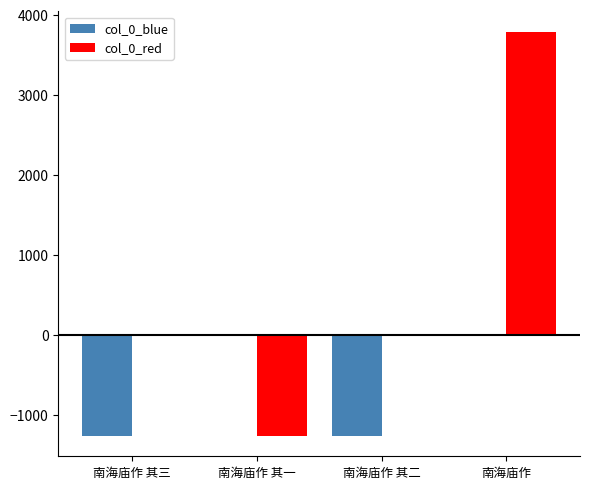

Which label corresponds to the largest value in the chart?

南海庙作